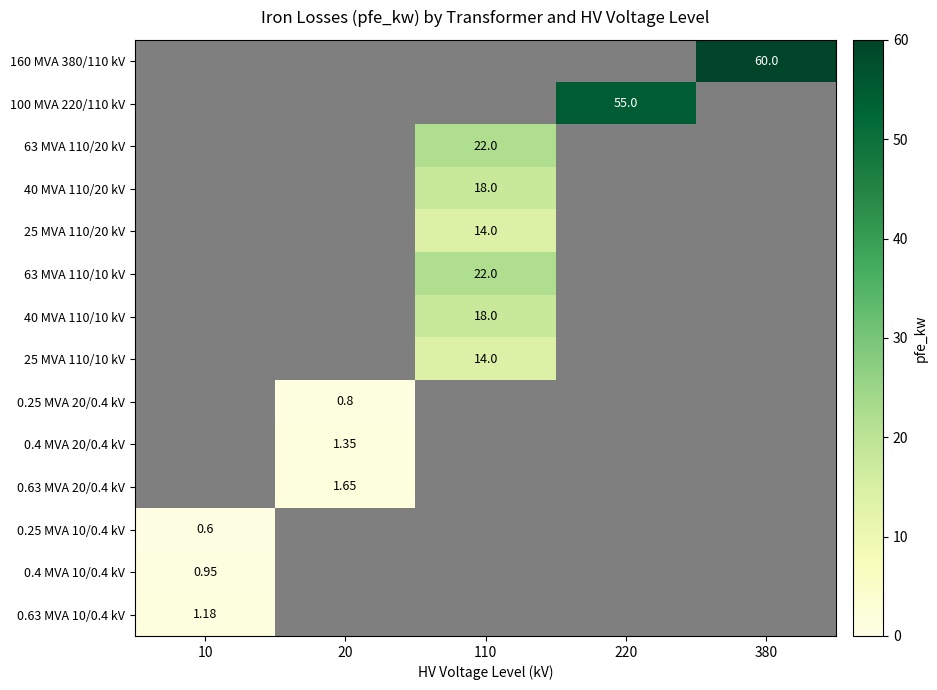

How many data points does each series have?

5